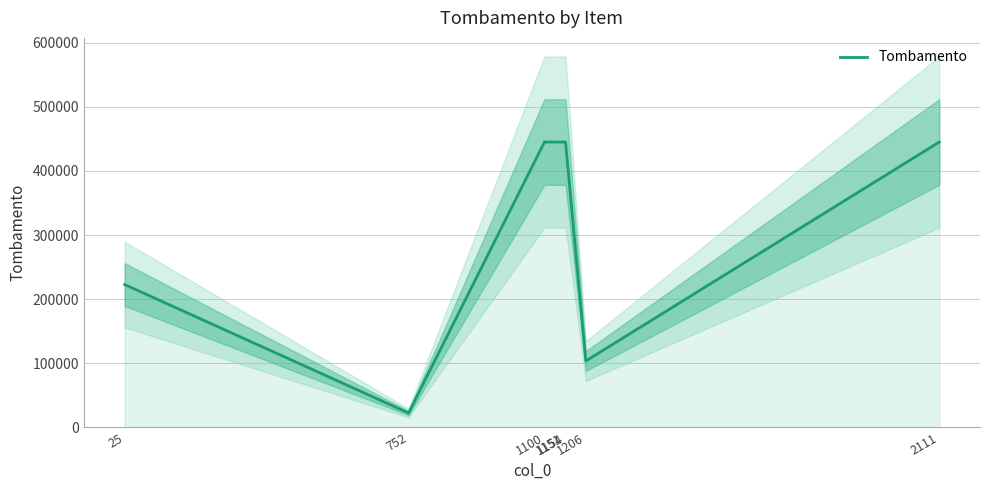

Between 752 and 1206, which is larger?

1206